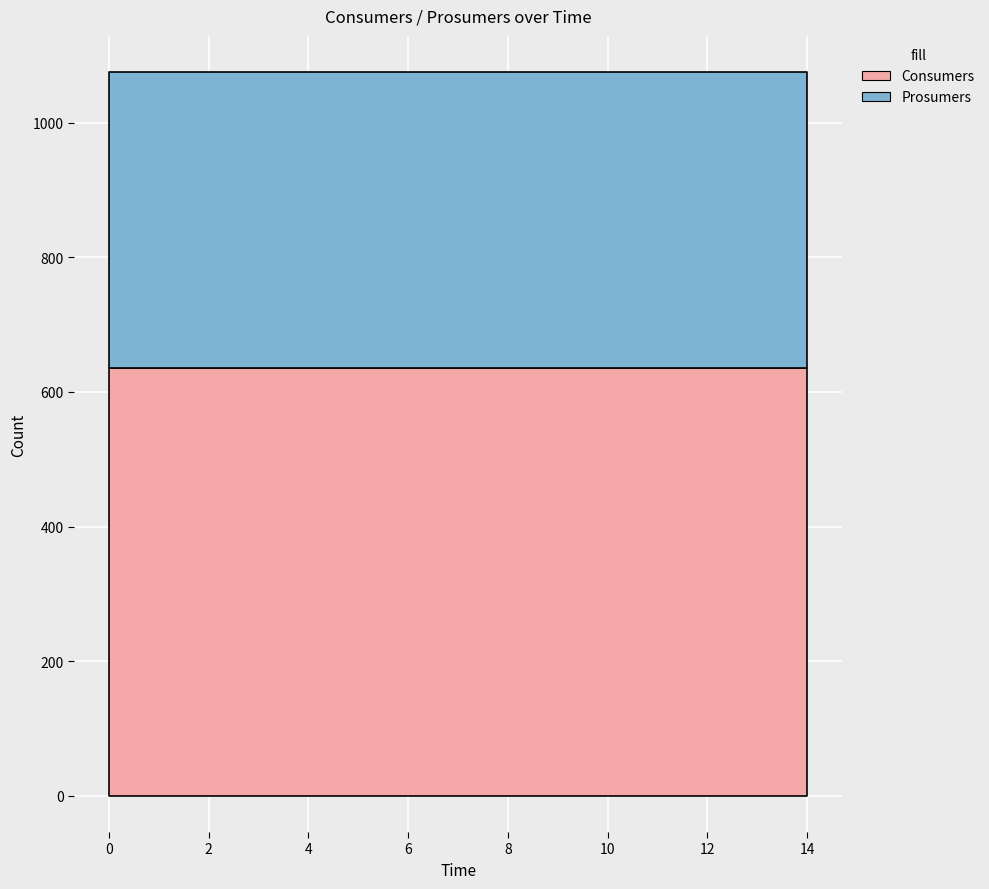

Which series has the largest range (max minus min)?

Consumers